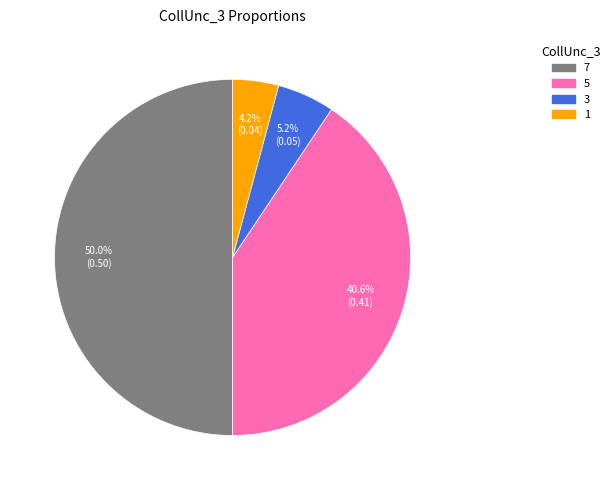

Rank the categories by value from highest to lowest.

7, 5, 3, 1